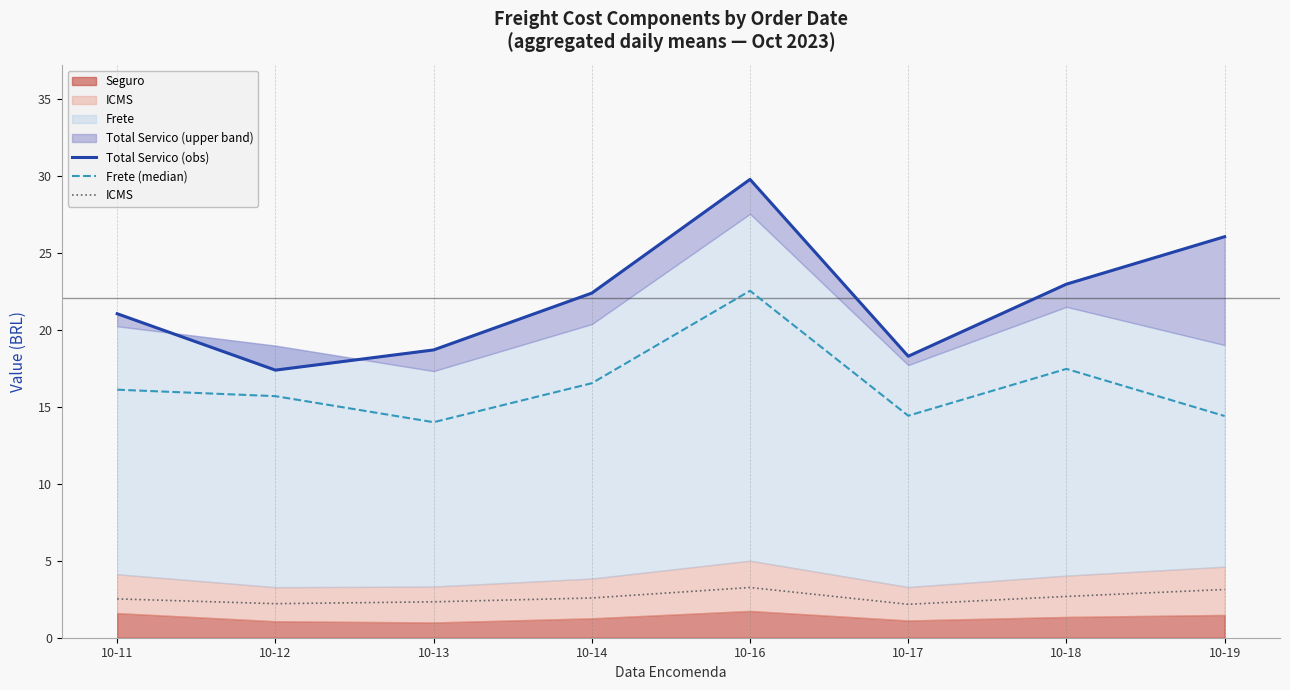

Rank the series by their maximum value, from highest to lowest.

Total Servico (obs), Frete (median), ICMS